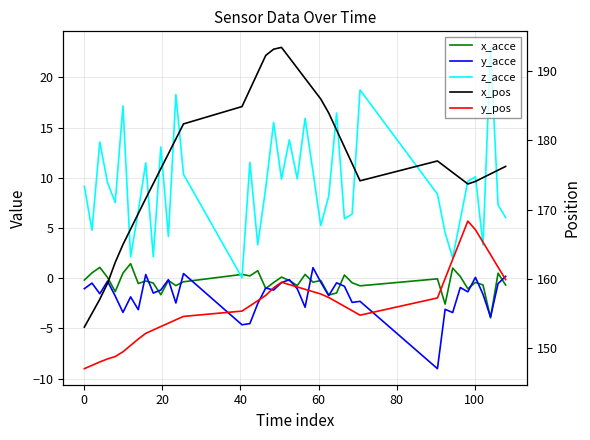

How many values in y_acce are above zero?

5